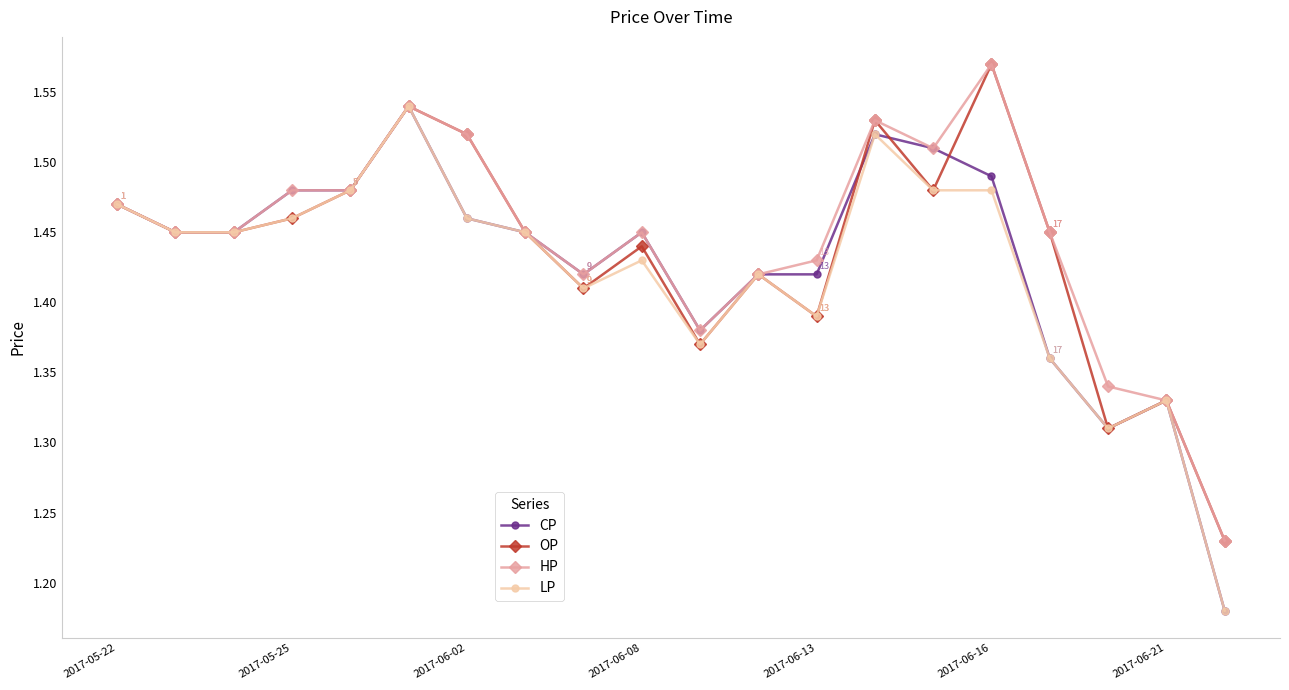

At how many categories does at least one series exceed 1?

20